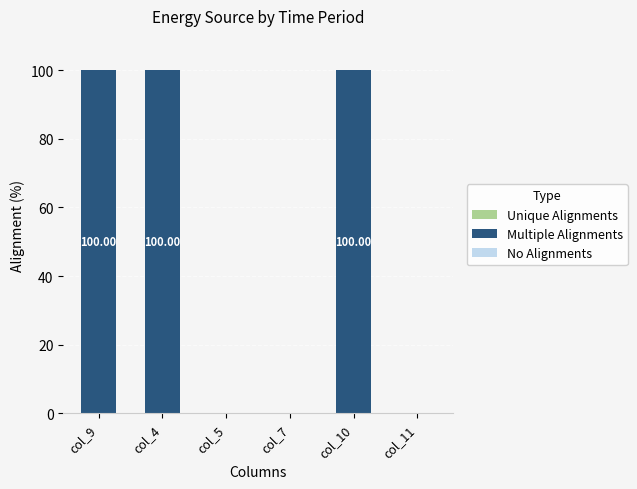

What is the change in value from col_9 to col_7?

-100